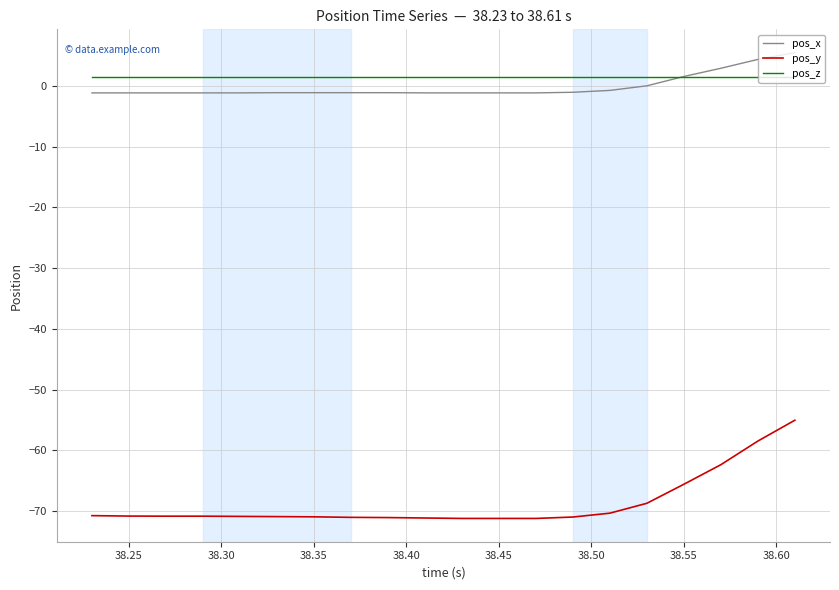

True or false: pos_y and pos_z intersect in this chart.

False